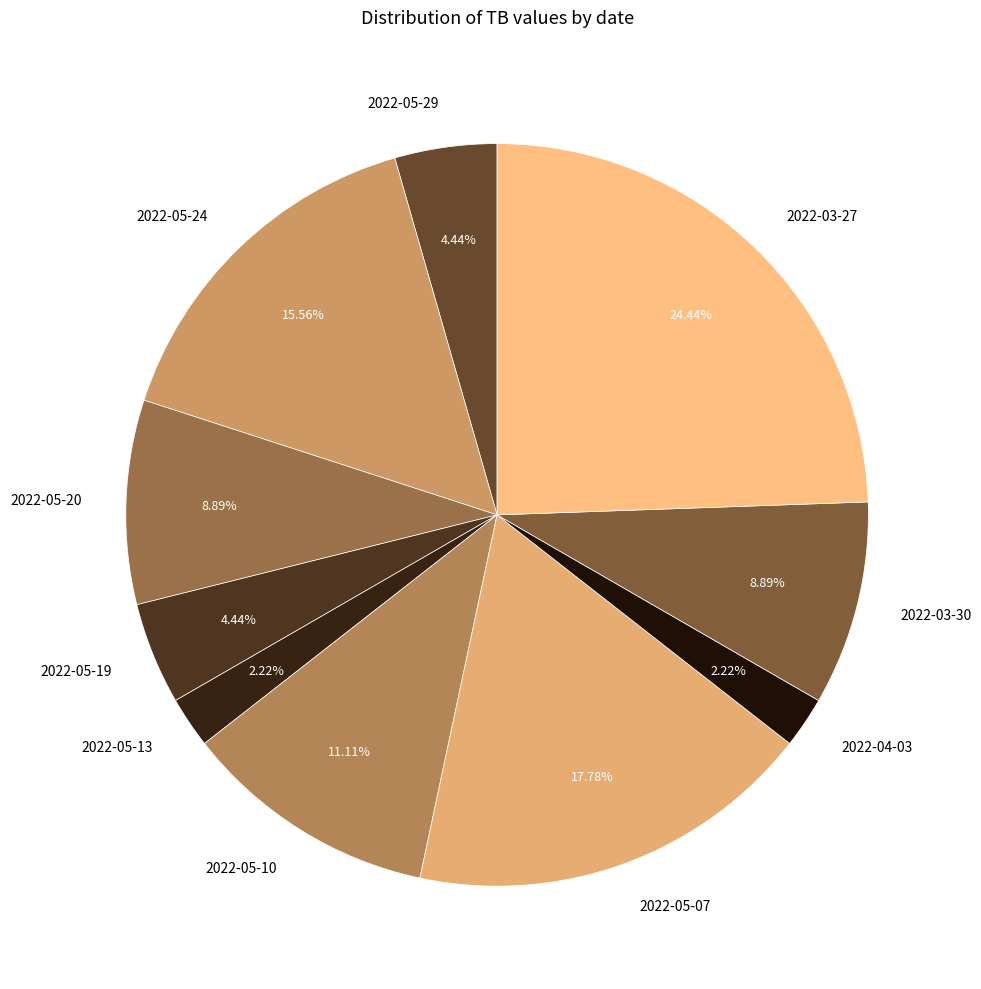

To the nearest percent, what is the average slice percentage?

10%